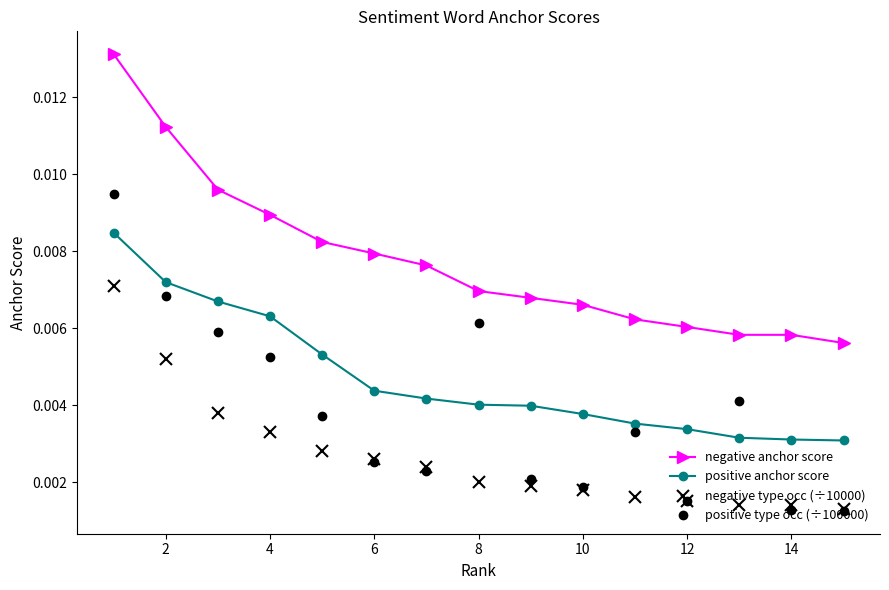

Which series has the largest range (max minus min)?

positive type occ (÷100000)